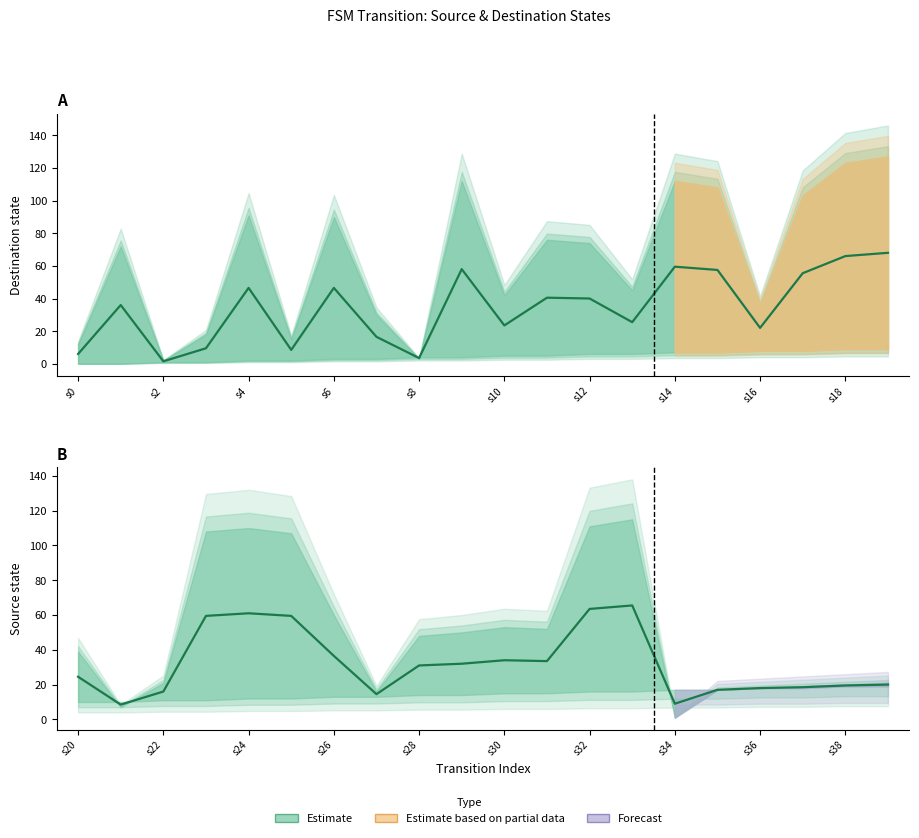

At which label is the value closest to 34?

1